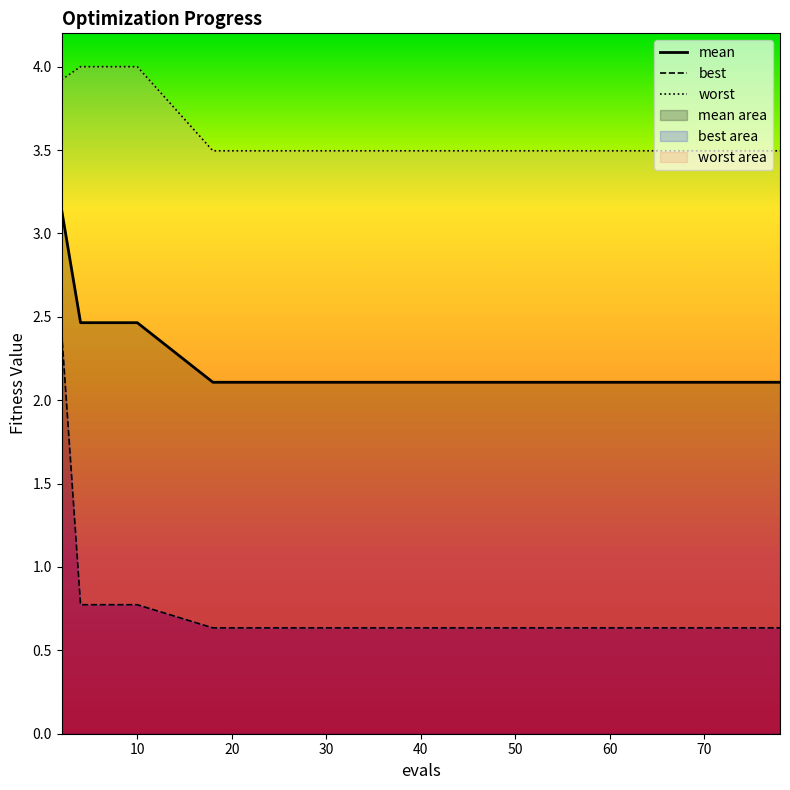

True or false: mean and worst intersect in this chart.

False